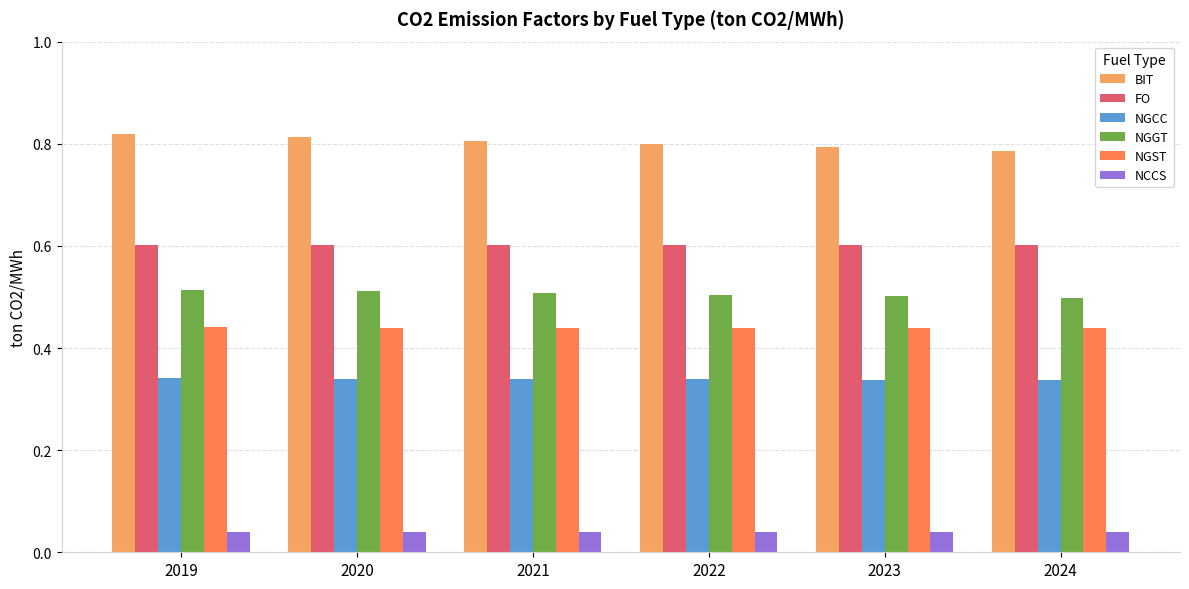

Count the BIT values in the range 0 to 1.

6